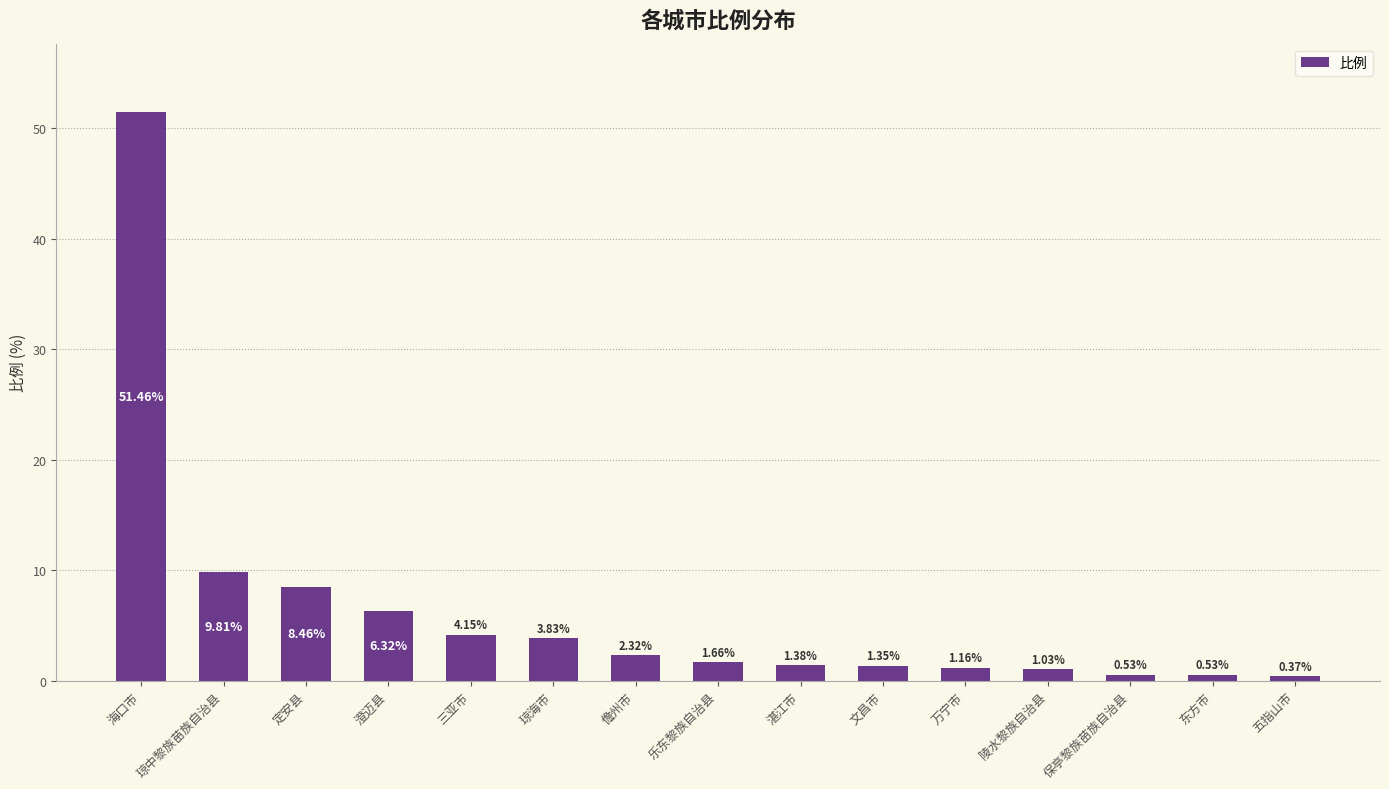

At which category does the chart reach its peak across all series?

海口市